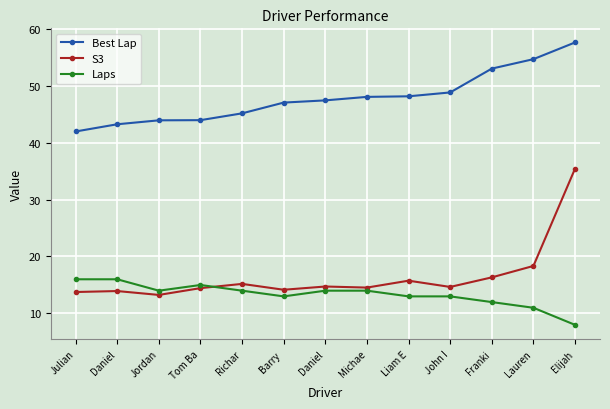

Which series has the widest spread of values?

S3